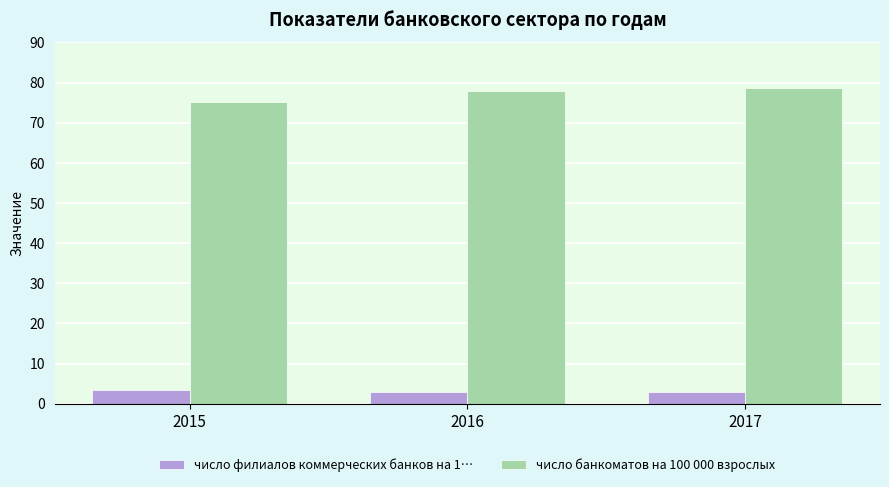

What is the difference between the highest and lowest values at 2016?

75.1